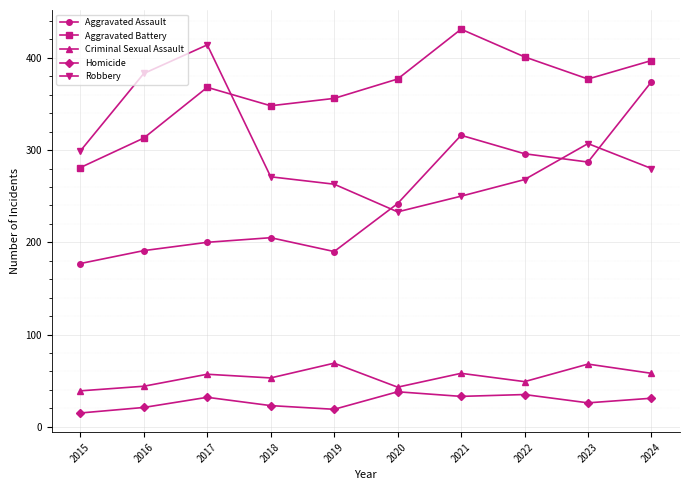

At which category is the sum across all series the highest?

2024